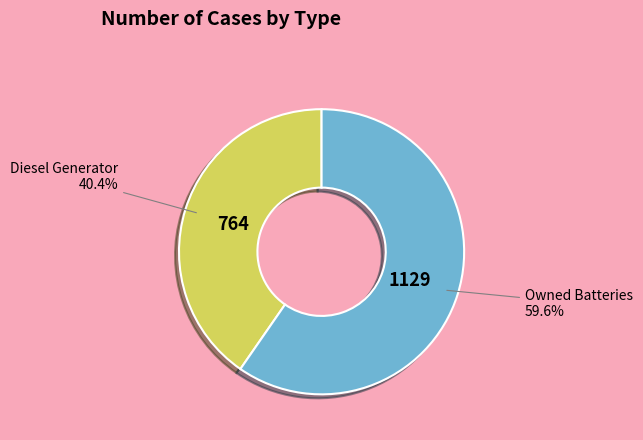

Does any single category account for the majority?

Yes